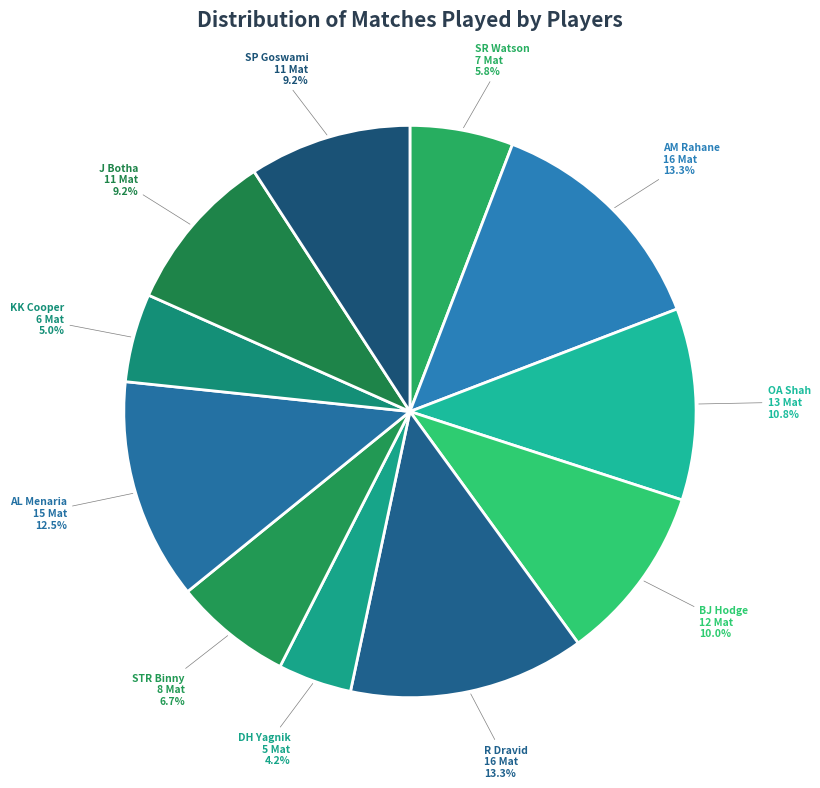

Combined, what portion of the pie is BJ Hodge and SR Watson?

15.8%